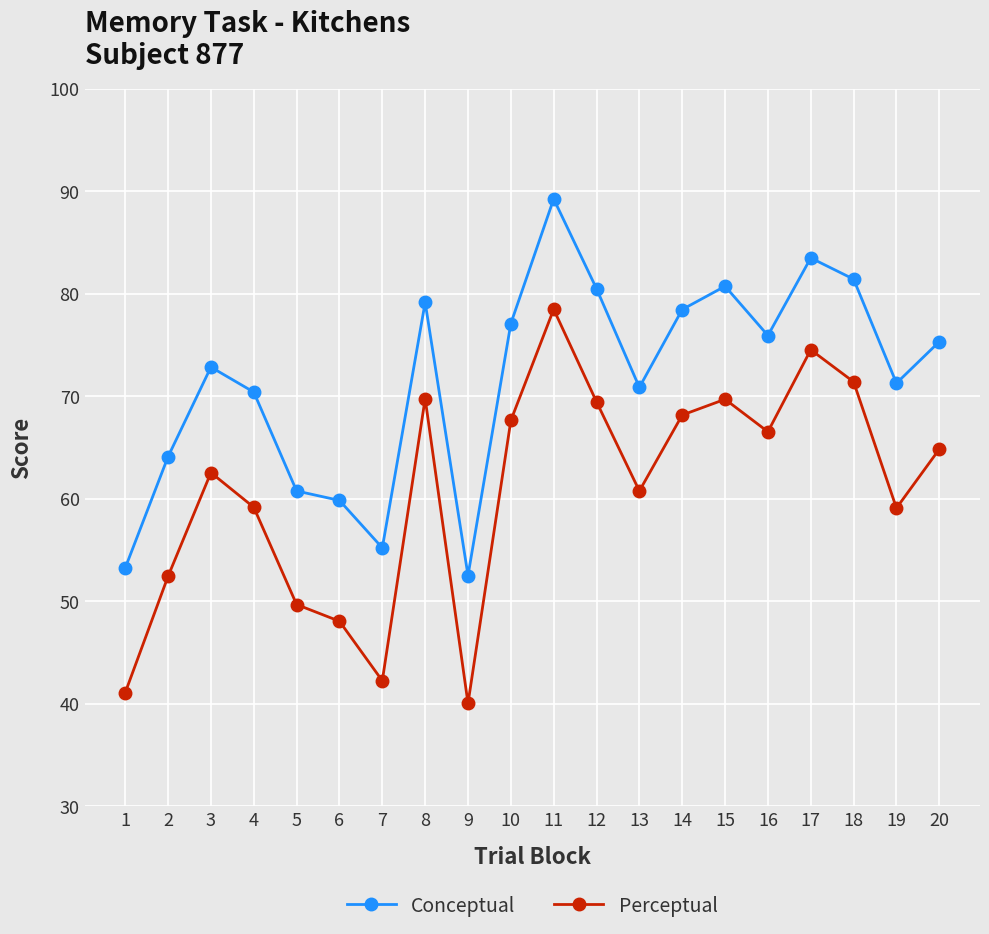

Is it true that Perceptual equals 40.8 at 4?

False